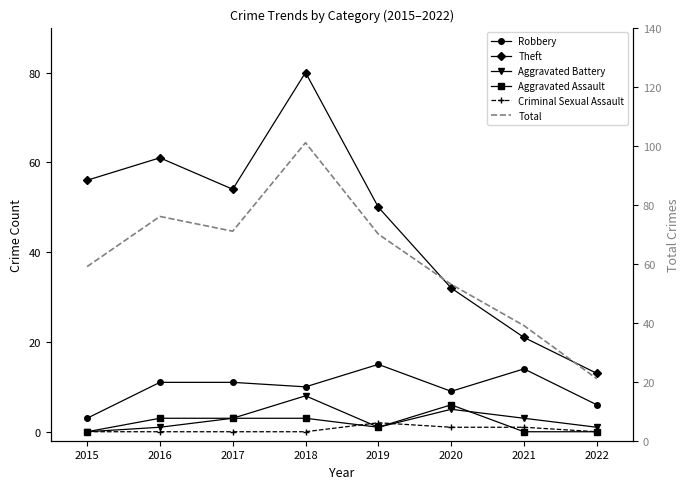

Count the number of data series in this chart.

6